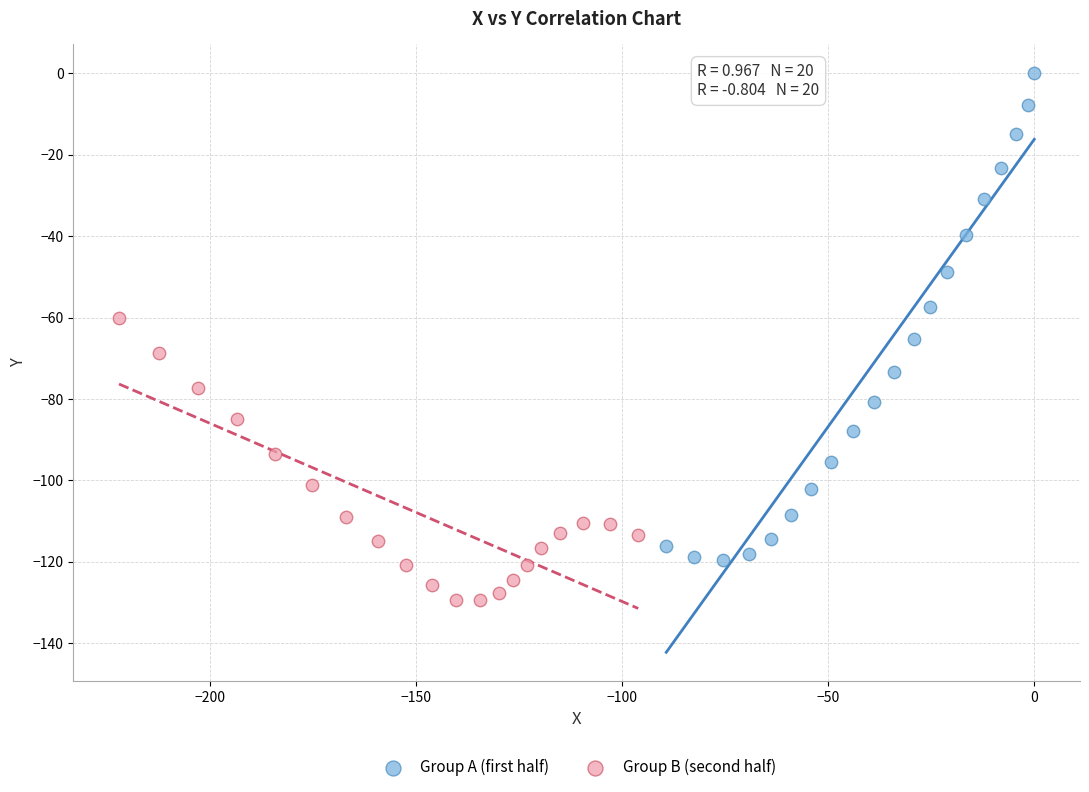

Which series contains the highest Y value?

Group A (first half)